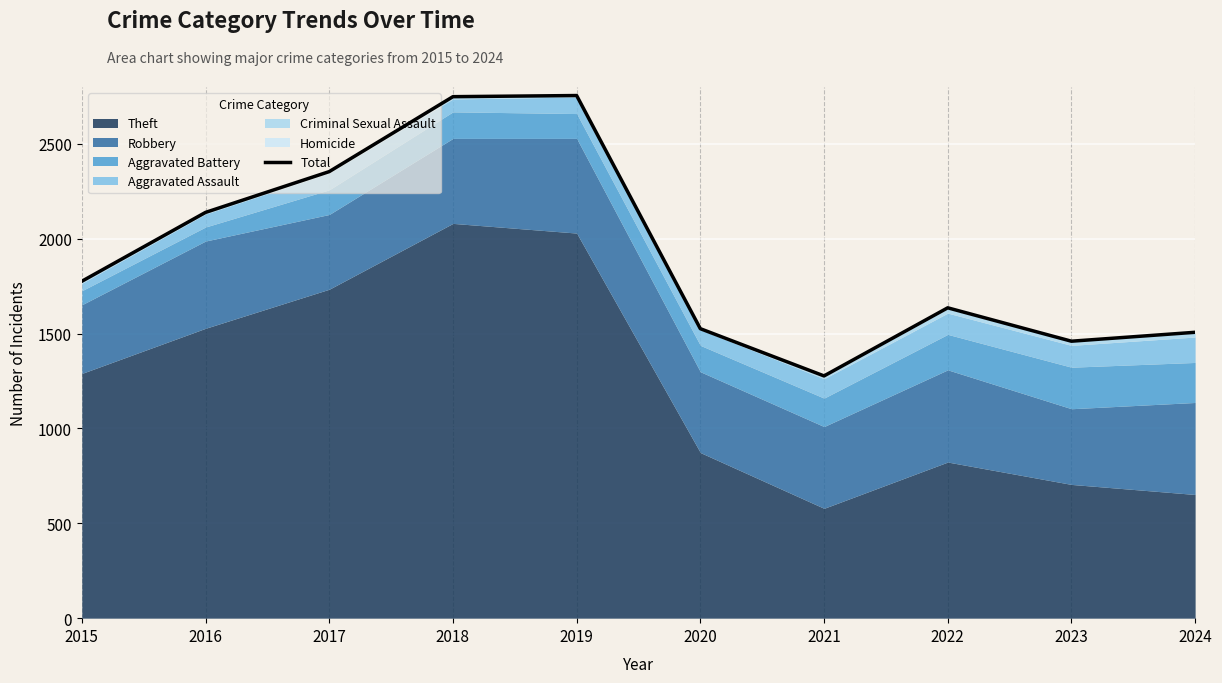

Rank the categories by value from lowest to highest.

2021, 2023, 2024, 2020, 2022, 2015, 2016, 2017, 2018, 2019